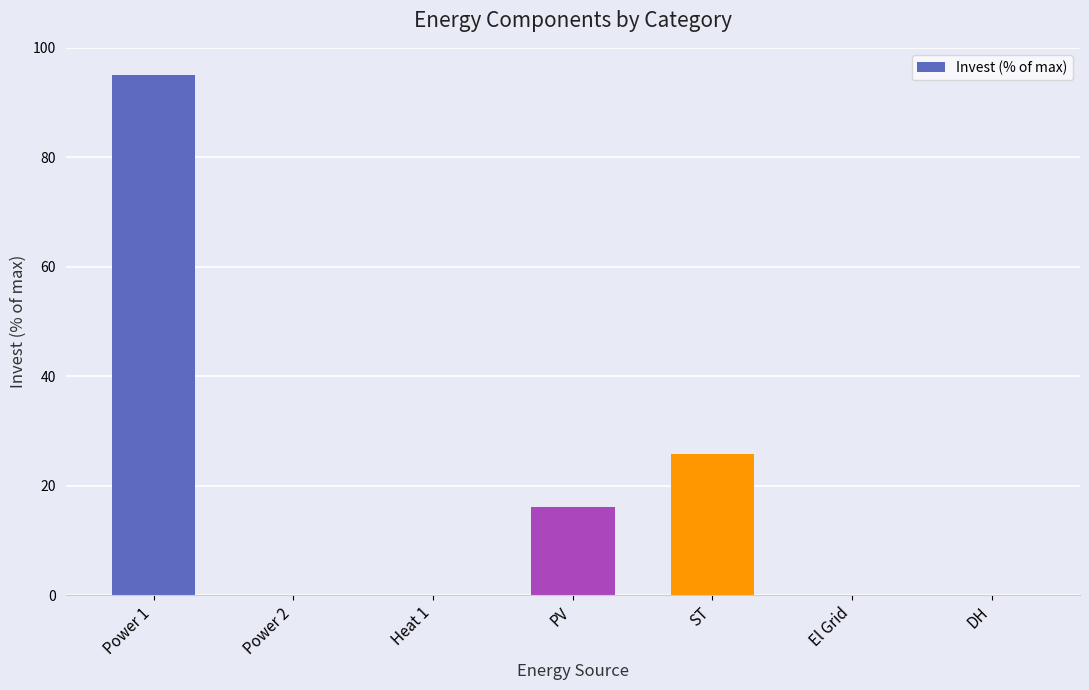

Does the chart contain stacked bars?

No